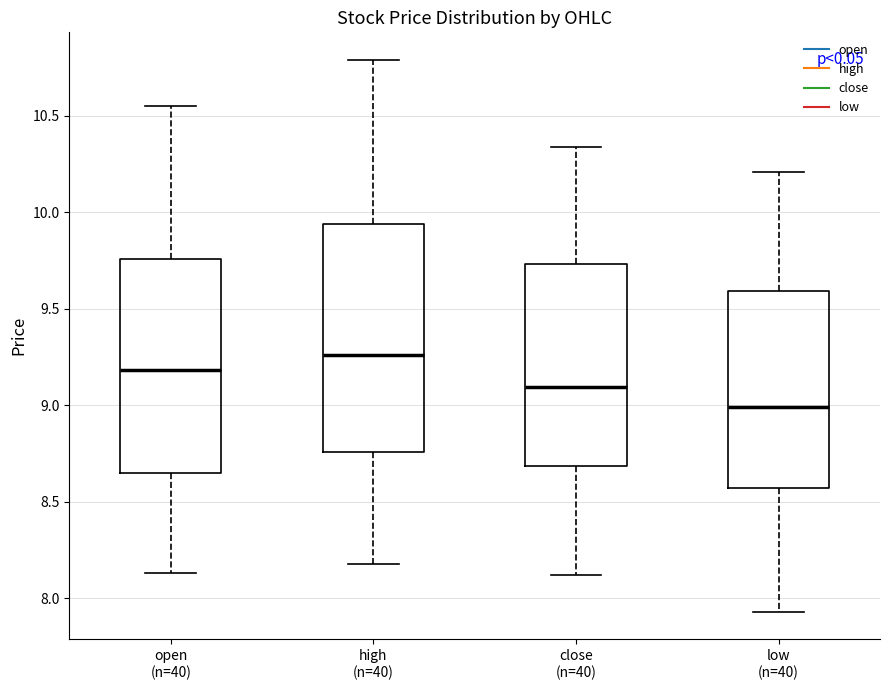

Where does the upper whisker of the box for open (n=40) end on the y-axis? The values are not printed on the chart, so give them approximately, as read against the axis.

10.55